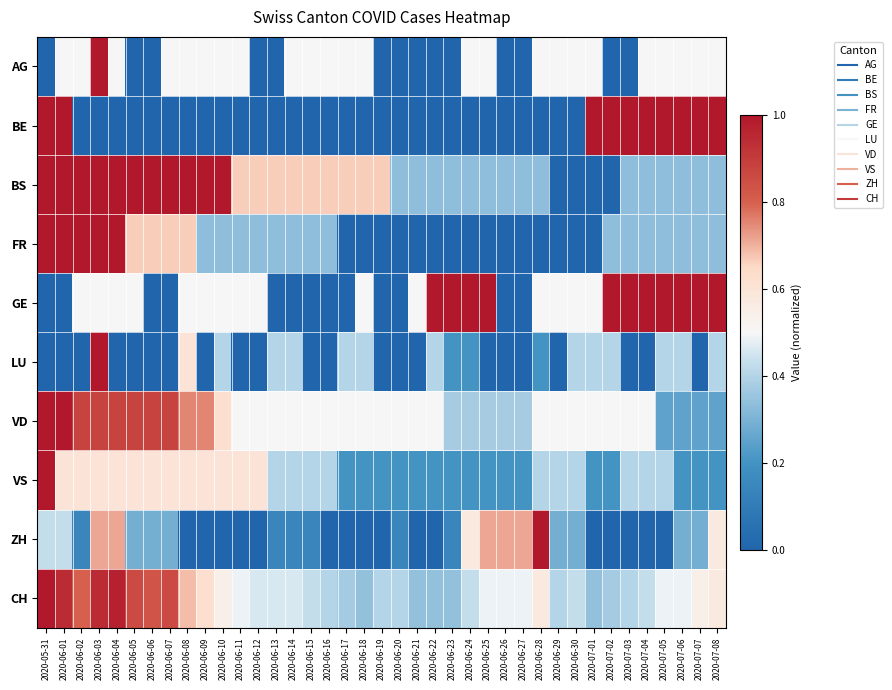

Reading left to right, what are all the values shown in this chart?

AG: 2020-05-31=0.0	2020-06-01=0.5	2020-06-02=0.5	2020-06-03=1.0	2020-06-04=0.5	2020-06-05=0.0	2020-06-06=0.0	2020-06-07=0.5	2020-06-08=0.5	2020-06-09=0.5	2020-06-10=0.5	2020-06-11=0.5	2020-06-12=0.0	2020-06-13=0.0	2020-06-14=0.5	2020-06-15=0.5	2020-06-16=0.5	2020-06-17=0.5	2020-06-18=0.5	2020-06-19=0.0	2020-06-20=0.0	2020-06-21=0.0	2020-06-22=0.0	2020-06-23=0.0	2020-06-24=0.5	2020-06-25=0.5	2020-06-26=0.0	2020-06-27=0.0	2020-06-28=0.5	2020-06-29=0.5	2020-06-30=0.5	2020-07-01=0.5	2020-07-02=0.0	2020-07-03=0.0	2020-07-04=0.5	2020-07-05=0.5	2020-07-06=0.5	2020-07-07=0.5	2020-07-08=0.5
BE: 2020-05-31=1.0	2020-06-01=1.0	2020-06-02=0.0	2020-06-03=0.0	2020-06-04=0.0	2020-06-05=0.0	2020-06-06=0.0	2020-06-07=0.0	2020-06-08=0.0	2020-06-09=0.0	2020-06-10=0.0	2020-06-11=0.0	2020-06-12=0.0	2020-06-13=0.0	2020-06-14=0.0	2020-06-15=0.0	2020-06-16=0.0	2020-06-17=0.0	2020-06-18=0.0	2020-06-19=0.0	2020-06-20=0.0	2020-06-21=0.0	2020-06-22=0.0	2020-06-23=0.0	2020-06-24=0.0	2020-06-25=0.0	2020-06-26=0.0	2020-06-27=0.0	2020-06-28=0.0	2020-06-29=0.0	2020-06-30=0.0	2020-07-01=1.0	2020-07-02=1.0	2020-07-03=1.0	2020-07-04=1.0	2020-07-05=1.0	2020-07-06=1.0	2020-07-07=1.0	2020-07-08=1.0
BS: 2020-05-31=1.0	2020-06-01=1.0	2020-06-02=1.0	2020-06-03=1.0	2020-06-04=1.0	2020-06-05=1.0	2020-06-06=1.0	2020-06-07=1.0	2020-06-08=1.0	2020-06-09=1.0	2020-06-10=1.0	2020-06-11=0.7	2020-06-12=0.7	2020-06-13=0.7	2020-06-14=0.7	2020-06-15=0.7	2020-06-16=0.7	2020-06-17=0.7	2020-06-18=0.7	2020-06-19=0.7	2020-06-20=0.3	2020-06-21=0.3	2020-06-22=0.3	2020-06-23=0.3	2020-06-24=0.3	2020-06-25=0.3	2020-06-26=0.3	2020-06-27=0.3	2020-06-28=0.3	2020-06-29=0.0	2020-06-30=0.0	2020-07-01=0.0	2020-07-02=0.0	2020-07-03=0.3	2020-07-04=0.3	2020-07-05=0.3	2020-07-06=0.3	2020-07-07=0.3	2020-07-08=0.3
FR: 2020-05-31=1.0	2020-06-01=1.0	2020-06-02=1.0	2020-06-03=1.0	2020-06-04=1.0	2020-06-05=0.7	2020-06-06=0.7	2020-06-07=0.7	2020-06-08=0.7	2020-06-09=0.3	2020-06-10=0.3	2020-06-11=0.3	2020-06-12=0.3	2020-06-13=0.3	2020-06-14=0.3	2020-06-15=0.3	2020-06-16=0.3	2020-06-17=0.0	2020-06-18=0.0	2020-06-19=0.0	2020-06-20=0.0	2020-06-21=0.0	2020-06-22=0.0	2020-06-23=0.0	2020-06-24=0.0	2020-06-25=0.0	2020-06-26=0.0	2020-06-27=0.0	2020-06-28=0.0	2020-06-29=0.0	2020-06-30=0.0	2020-07-01=0.0	2020-07-02=0.3	2020-07-03=0.3	2020-07-04=0.3	2020-07-05=0.3	2020-07-06=0.3	2020-07-07=0.3	2020-07-08=0.3
GE: 2020-05-31=0.0	2020-06-01=0.0	2020-06-02=0.5	2020-06-03=0.5	2020-06-04=0.5	2020-06-05=0.5	2020-06-06=0.0	2020-06-07=0.0	2020-06-08=0.5	2020-06-09=0.5	2020-06-10=0.5	2020-06-11=0.5	2020-06-12=0.5	2020-06-13=0.0	2020-06-14=0.0	2020-06-15=0.0	2020-06-16=0.0	2020-06-17=0.0	2020-06-18=0.5	2020-06-19=0.0	2020-06-20=0.0	2020-06-21=0.5	2020-06-22=1.0	2020-06-23=1.0	2020-06-24=1.0	2020-06-25=1.0	2020-06-26=0.0	2020-06-27=0.0	2020-06-28=0.5	2020-06-29=0.5	2020-06-30=0.5	2020-07-01=0.5	2020-07-02=1.0	2020-07-03=1.0	2020-07-04=1.0	2020-07-05=1.0	2020-07-06=1.0	2020-07-07=1.0	2020-07-08=1.0
LU: 2020-05-31=0.0	2020-06-01=0.0	2020-06-02=0.0	2020-06-03=1.0	2020-06-04=0.0	2020-06-05=0.0	2020-06-06=0.0	2020-06-07=0.0	2020-06-08=0.6	2020-06-09=0.0	2020-06-10=0.4	2020-06-11=0.0	2020-06-12=0.0	2020-06-13=0.4	2020-06-14=0.4	2020-06-15=0.0	2020-06-16=0.0	2020-06-17=0.4	2020-06-18=0.4	2020-06-19=0.0	2020-06-20=0.0	2020-06-21=0.0	2020-06-22=0.4	2020-06-23=0.2	2020-06-24=0.2	2020-06-25=0.0	2020-06-26=0.0	2020-06-27=0.0	2020-06-28=0.2	2020-06-29=0.0	2020-06-30=0.4	2020-07-01=0.4	2020-07-02=0.4	2020-07-03=0.0	2020-07-04=0.0	2020-07-05=0.4	2020-07-06=0.4	2020-07-07=0.0	2020-07-08=0.4
VD: 2020-05-31=1.0	2020-06-01=1.0	2020-06-02=0.9	2020-06-03=0.9	2020-06-04=0.9	2020-06-05=0.9	2020-06-06=0.9	2020-06-07=0.9	2020-06-08=0.8	2020-06-09=0.8	2020-06-10=0.6	2020-06-11=0.5	2020-06-12=0.5	2020-06-13=0.5	2020-06-14=0.5	2020-06-15=0.5	2020-06-16=0.5	2020-06-17=0.5	2020-06-18=0.5	2020-06-19=0.5	2020-06-20=0.5	2020-06-21=0.5	2020-06-22=0.5	2020-06-23=0.4	2020-06-24=0.4	2020-06-25=0.4	2020-06-26=0.4	2020-06-27=0.4	2020-06-28=0.5	2020-06-29=0.5	2020-06-30=0.5	2020-07-01=0.5	2020-07-02=0.5	2020-07-03=0.5	2020-07-04=0.5	2020-07-05=0.2	2020-07-06=0.2	2020-07-07=0.2	2020-07-08=0.2
VS: 2020-05-31=1.0	2020-06-01=0.6	2020-06-02=0.6	2020-06-03=0.6	2020-06-04=0.6	2020-06-05=0.6	2020-06-06=0.6	2020-06-07=0.6	2020-06-08=0.6	2020-06-09=0.6	2020-06-10=0.6	2020-06-11=0.6	2020-06-12=0.6	2020-06-13=0.4	2020-06-14=0.4	2020-06-15=0.4	2020-06-16=0.4	2020-06-17=0.2	2020-06-18=0.2	2020-06-19=0.2	2020-06-20=0.2	2020-06-21=0.2	2020-06-22=0.2	2020-06-23=0.2	2020-06-24=0.2	2020-06-25=0.2	2020-06-26=0.2	2020-06-27=0.2	2020-06-28=0.4	2020-06-29=0.4	2020-06-30=0.4	2020-07-01=0.2	2020-07-02=0.2	2020-07-03=0.4	2020-07-04=0.4	2020-07-05=0.4	2020-07-06=0.2	2020-07-07=0.2	2020-07-08=0.2
ZH: 2020-05-31=0.4	2020-06-01=0.4	2020-06-02=0.1	2020-06-03=0.7	2020-06-04=0.7	2020-06-05=0.3	2020-06-06=0.3	2020-06-07=0.3	2020-06-08=0.0	2020-06-09=0.0	2020-06-10=0.0	2020-06-11=0.0	2020-06-12=0.0	2020-06-13=0.1	2020-06-14=0.1	2020-06-15=0.1	2020-06-16=0.0	2020-06-17=0.0	2020-06-18=0.0	2020-06-19=0.0	2020-06-20=0.1	2020-06-21=0.0	2020-06-22=0.0	2020-06-23=0.1	2020-06-24=0.6	2020-06-25=0.7	2020-06-26=0.7	2020-06-27=0.7	2020-06-28=1.0	2020-06-29=0.3	2020-06-30=0.3	2020-07-01=0.0	2020-07-02=0.0	2020-07-03=0.0	2020-07-04=0.0	2020-07-05=0.0	2020-07-06=0.3	2020-07-07=0.3	2020-07-08=0.6
CH: 2020-05-31=1.0	2020-06-01=0.9	2020-06-02=0.8	2020-06-03=0.9	2020-06-04=1.0	2020-06-05=0.9	2020-06-06=0.8	2020-06-07=0.9	2020-06-08=0.7	2020-06-09=0.6	2020-06-10=0.5	2020-06-11=0.5	2020-06-12=0.5	2020-06-13=0.5	2020-06-14=0.5	2020-06-15=0.4	2020-06-16=0.4	2020-06-17=0.4	2020-06-18=0.3	2020-06-19=0.4	2020-06-20=0.4	2020-06-21=0.3	2020-06-22=0.3	2020-06-23=0.3	2020-06-24=0.4	2020-06-25=0.5	2020-06-26=0.5	2020-06-27=0.5	2020-06-28=0.6	2020-06-29=0.4	2020-06-30=0.4	2020-07-01=0.3	2020-07-02=0.4	2020-07-03=0.4	2020-07-04=0.4	2020-07-05=0.5	2020-07-06=0.5	2020-07-07=0.5	2020-07-08=0.6